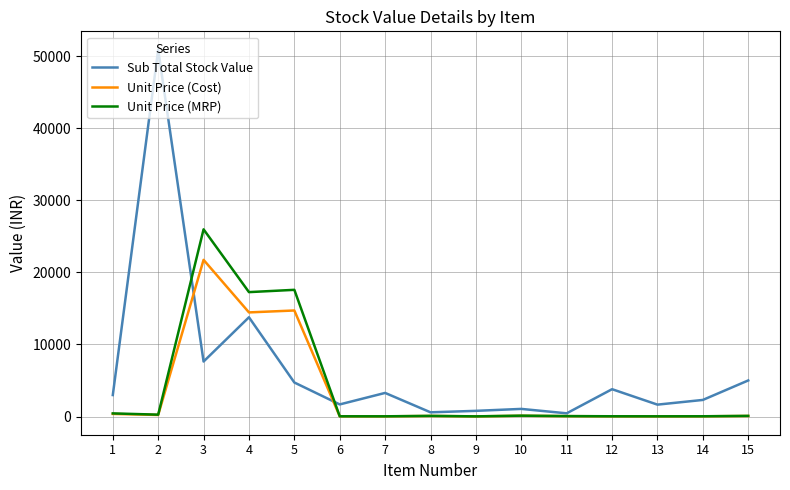

Rank the series by their average value, from highest to lowest.

Sub Total Stock Value, Unit Price (MRP), Unit Price (Cost)